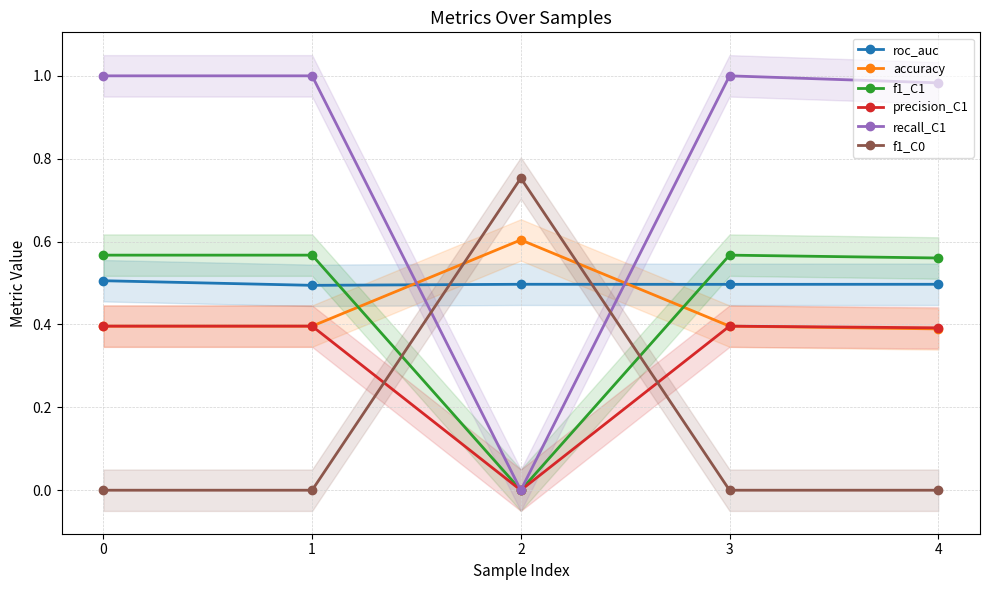

The f1_C1 series shows 0.8 at 3. True or false?

False